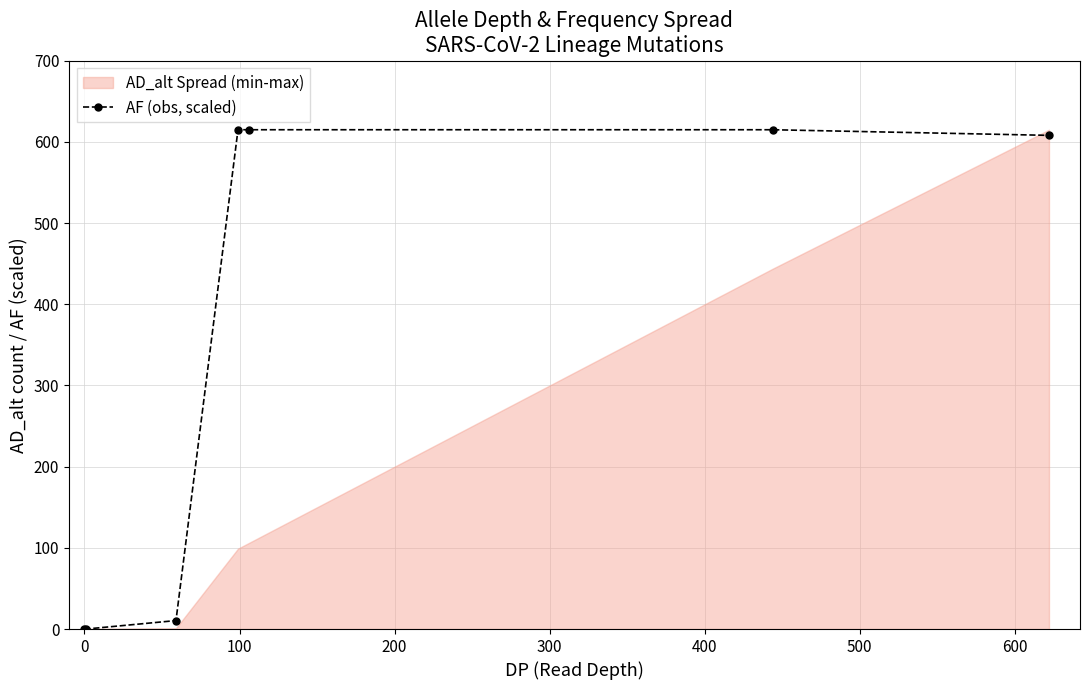

What is the maximum value for AF (obs, scaled)?

615.0